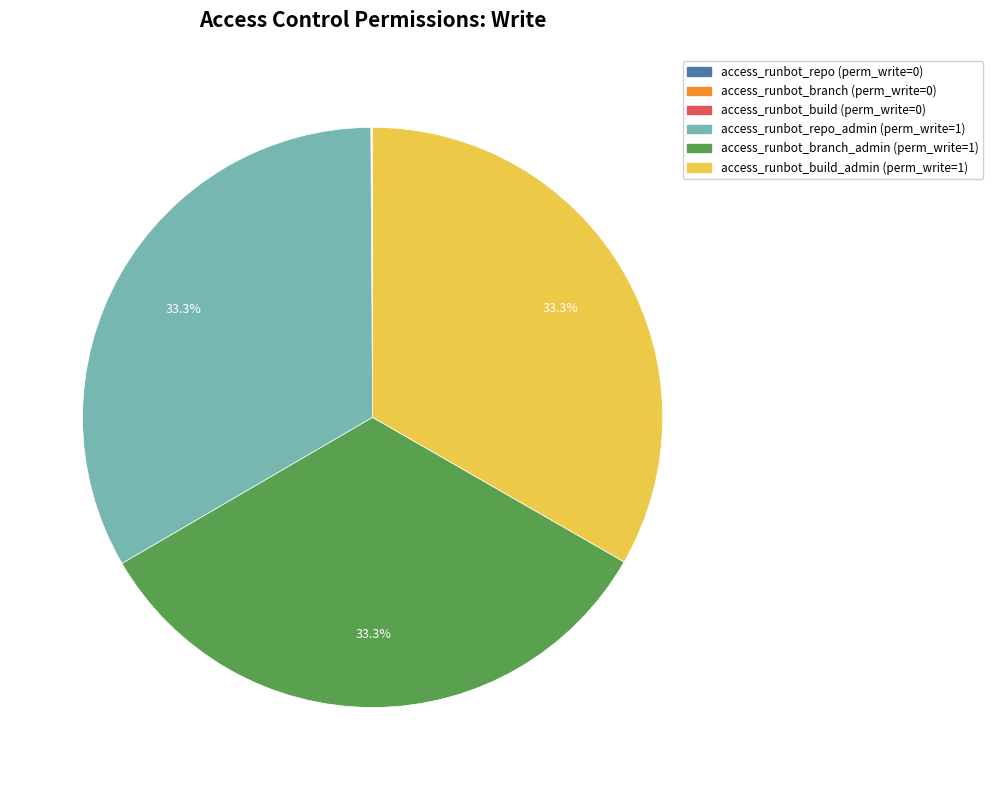

Is there a majority slice in this chart?

No